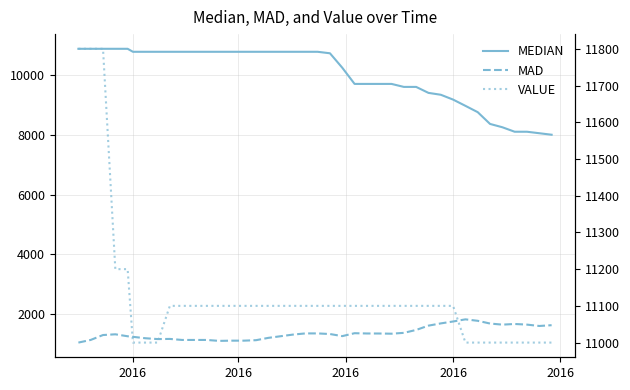

True or false: MEDIAN and MAD cross at least once.

False